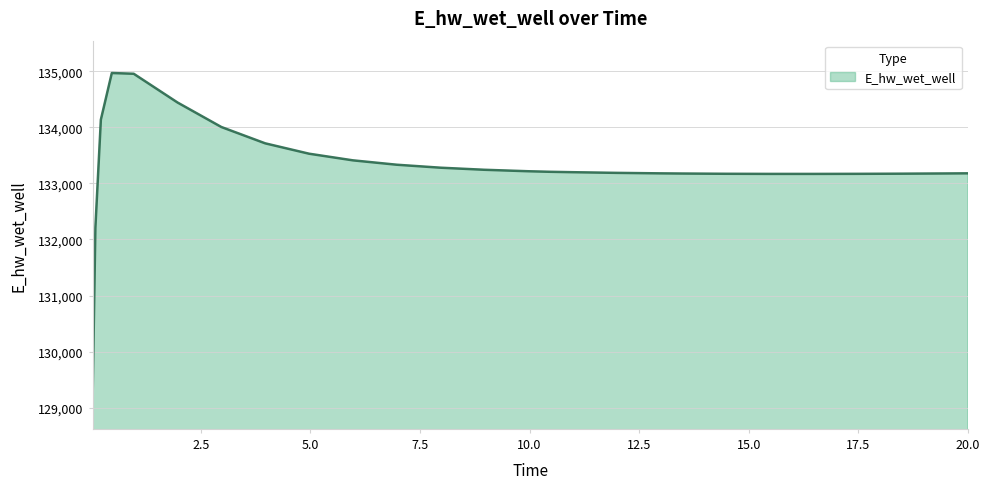

What is the smallest value displayed?

129197.8